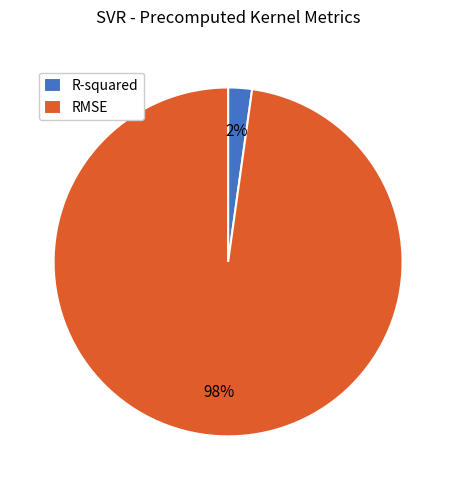

What percentage is the RMSE slice, to the nearest percent?

98%